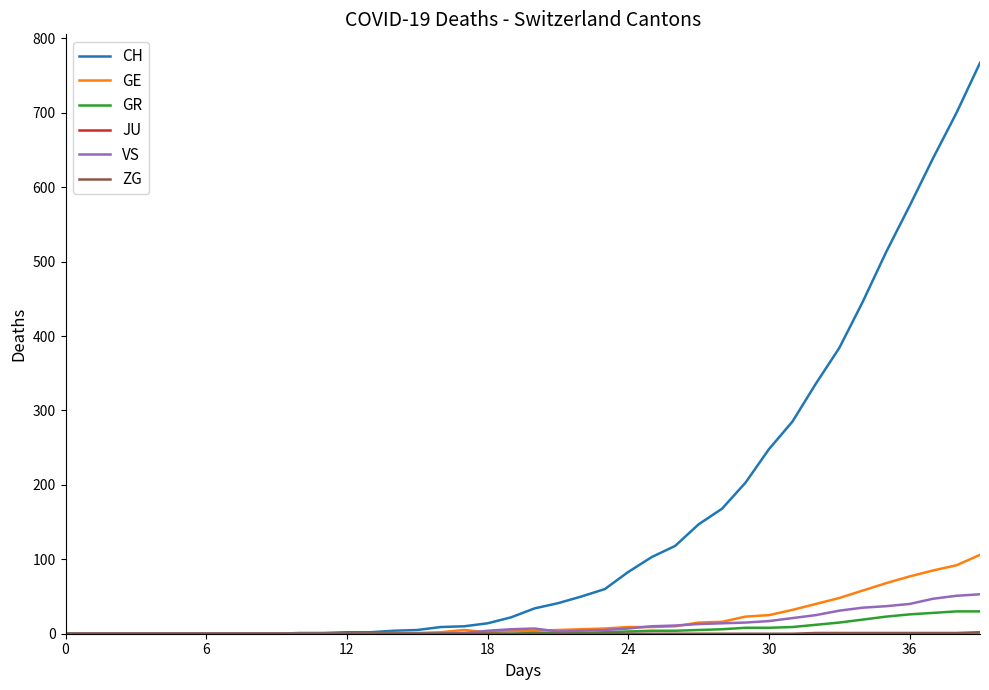

Which series has the widest spread of values?

CH